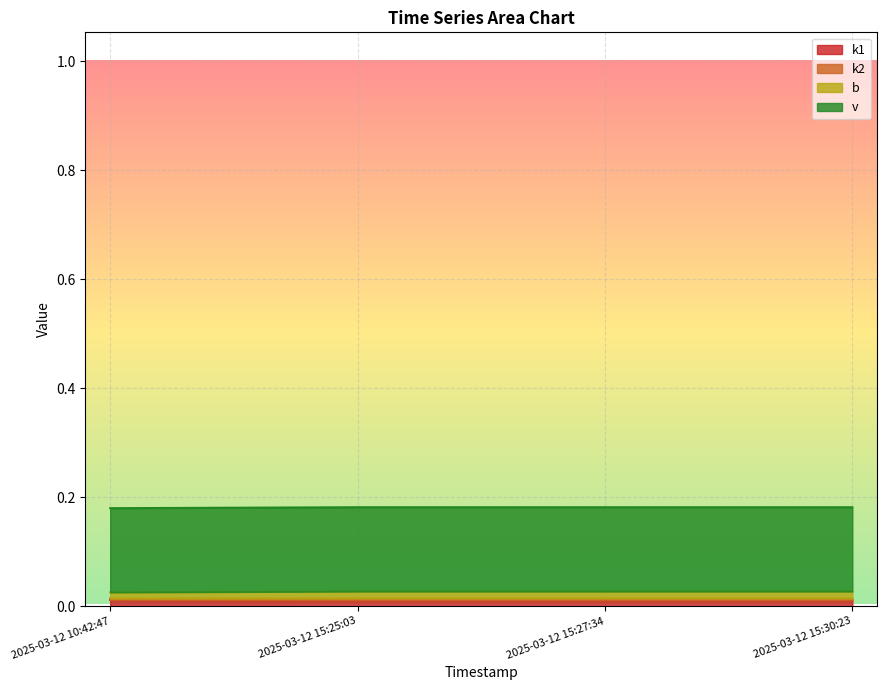

Does the chart have visible grid lines?

Yes